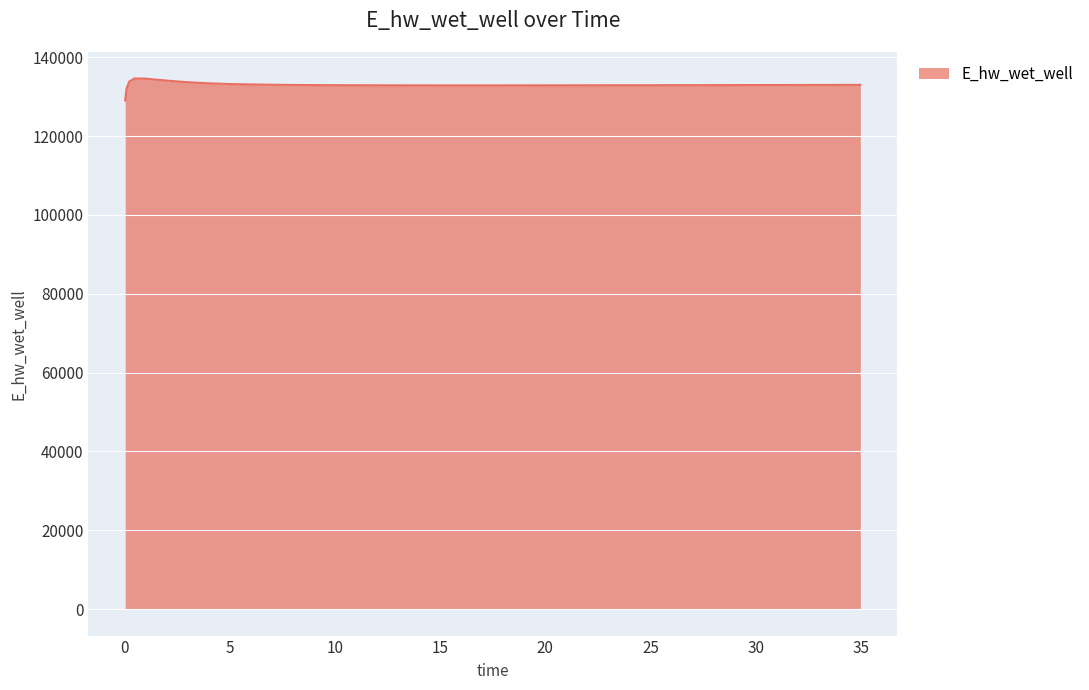

How many lines are shown in the chart?

1